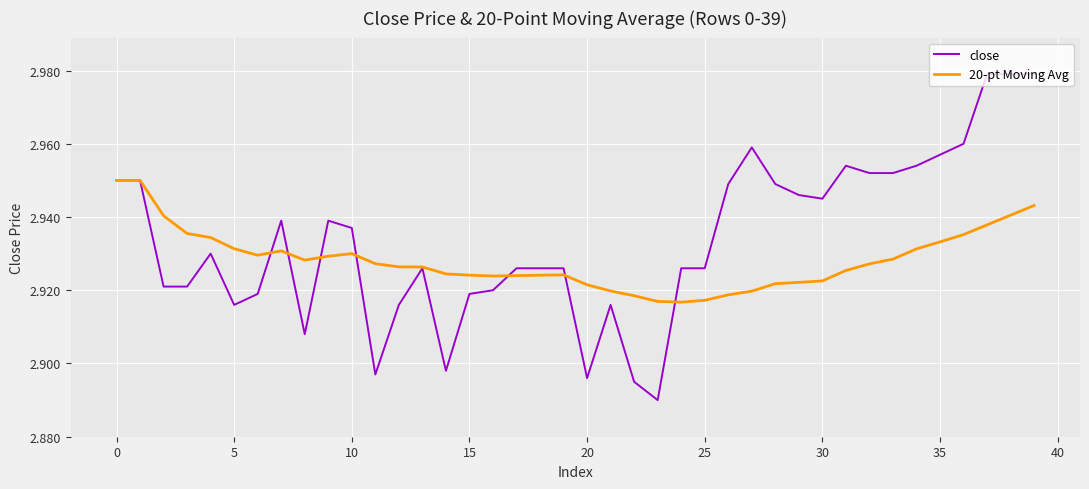

List the series in order of their peak value, highest first.

close, 20-pt Moving Avg